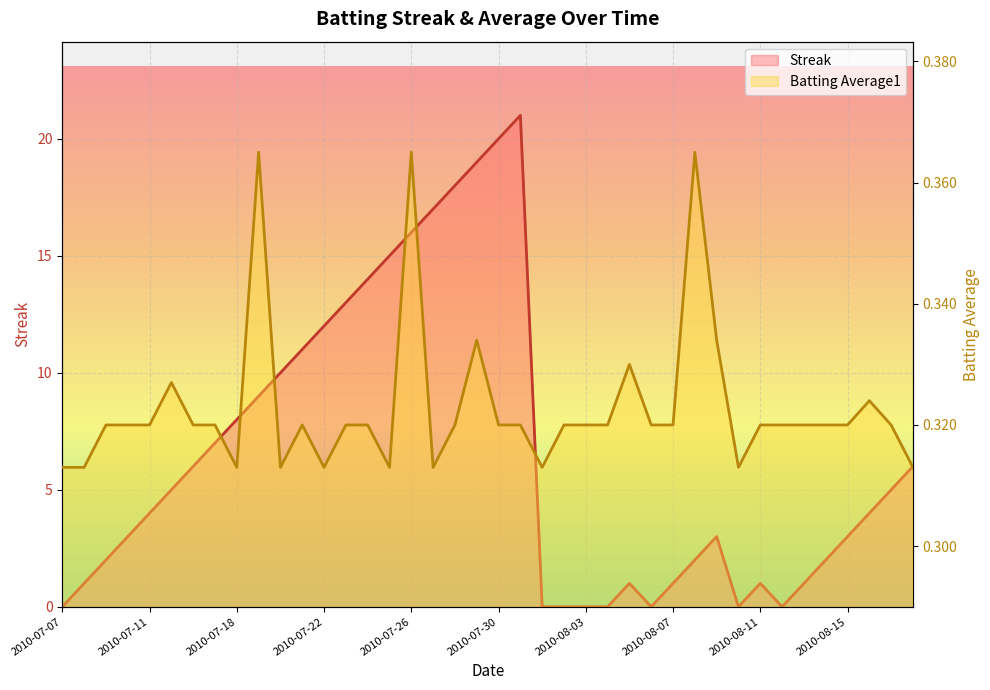

What position from the right is 2010-07-24?

26